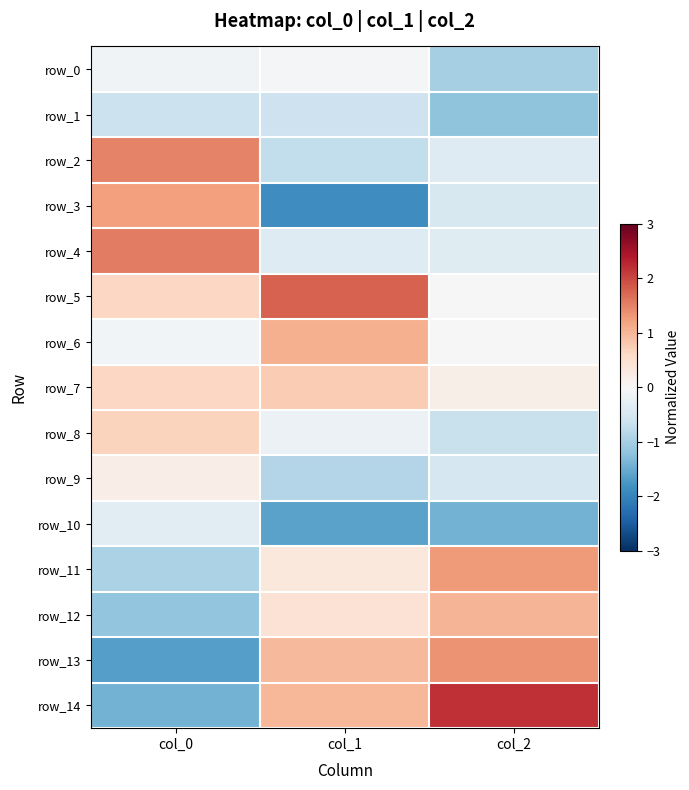

Is it true that row_4 equals 1.5 at col_0?

True